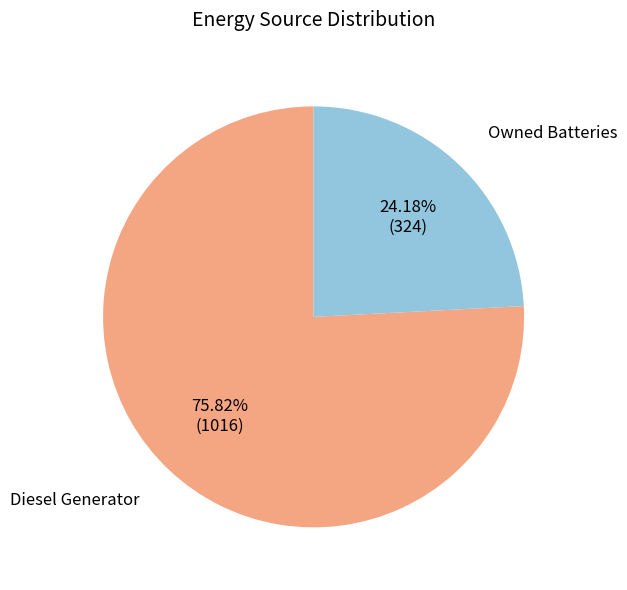

Does any single category account for the majority?

Yes